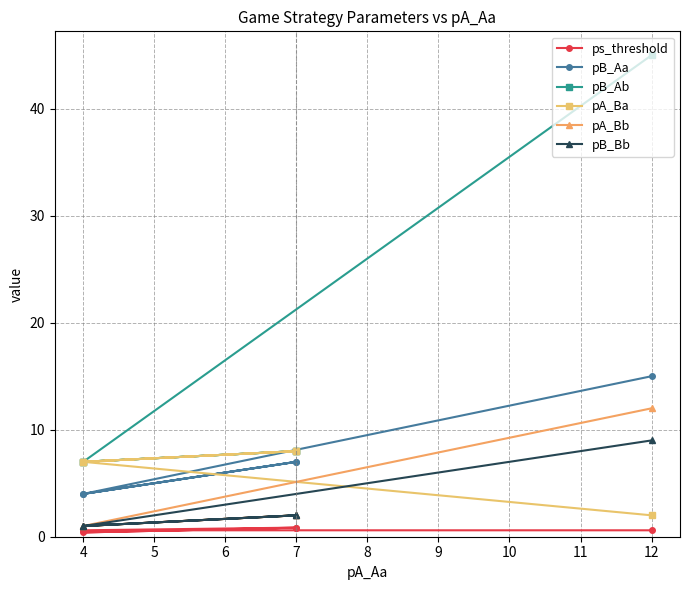

What is the sum of all pA_Ba values?

32.0